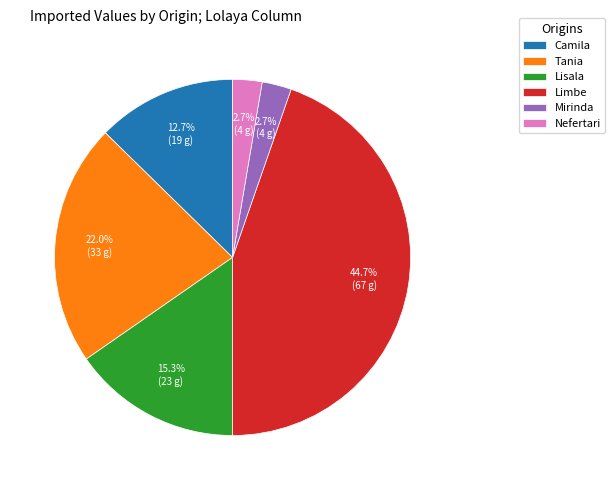

What is the total percentage of Nefertari and Lisala?

18.0%